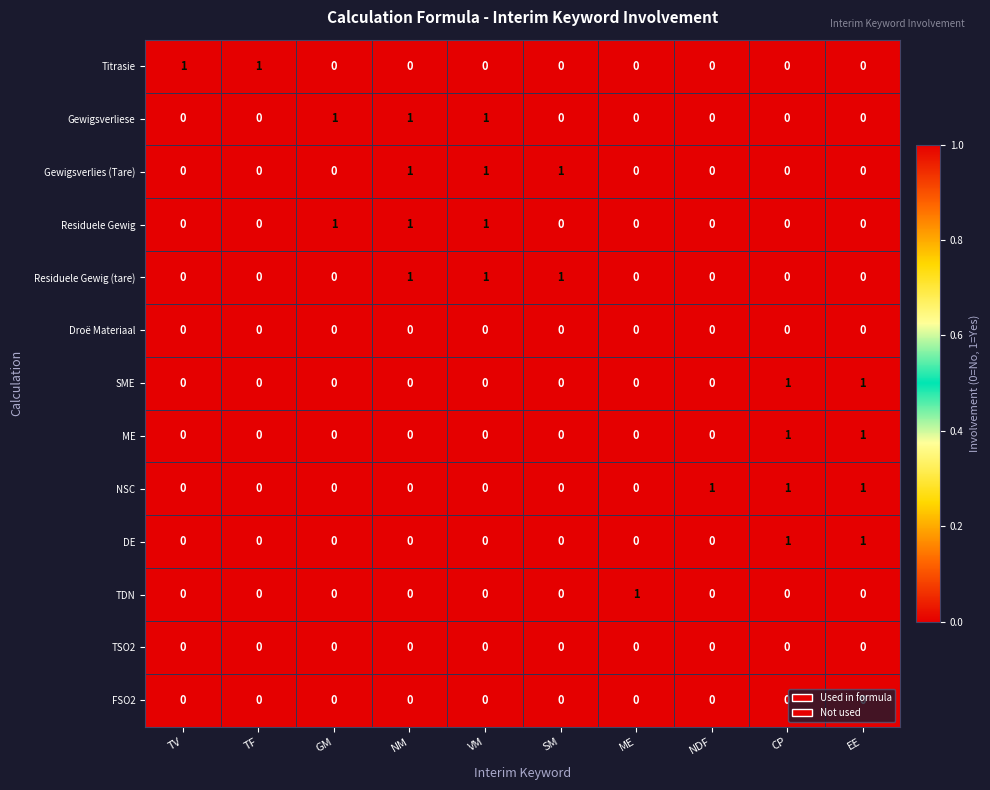

How many NSC values are between 0 and 1?

10